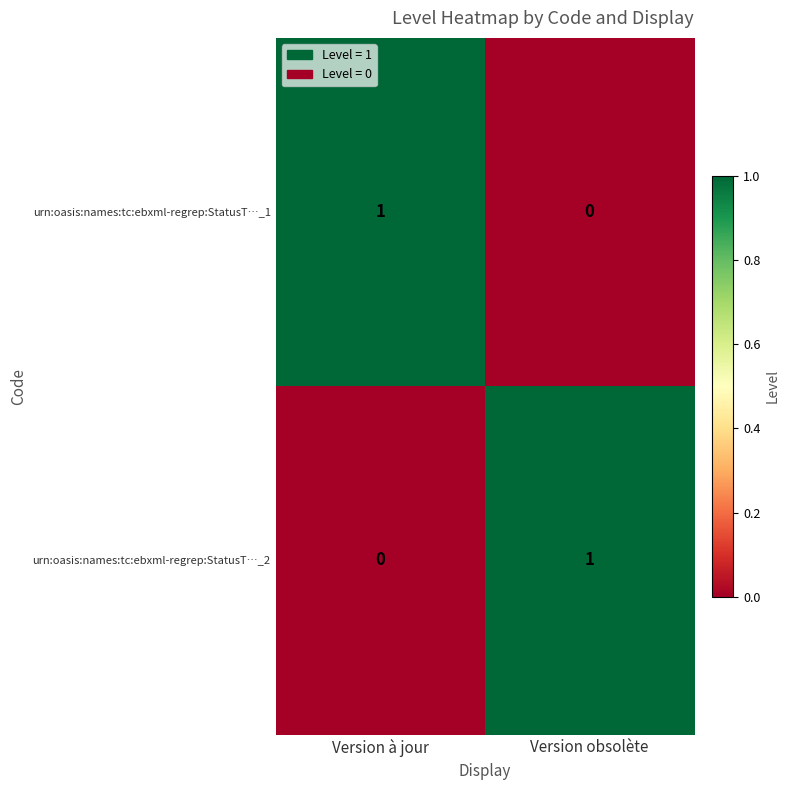

Reading left to right, extract all data points from this chart.

urn:oasis:names:tc:ebxml-regrep:StatusT…_1: 1	0
urn:oasis:names:tc:ebxml-regrep:StatusT…_2: 0	1